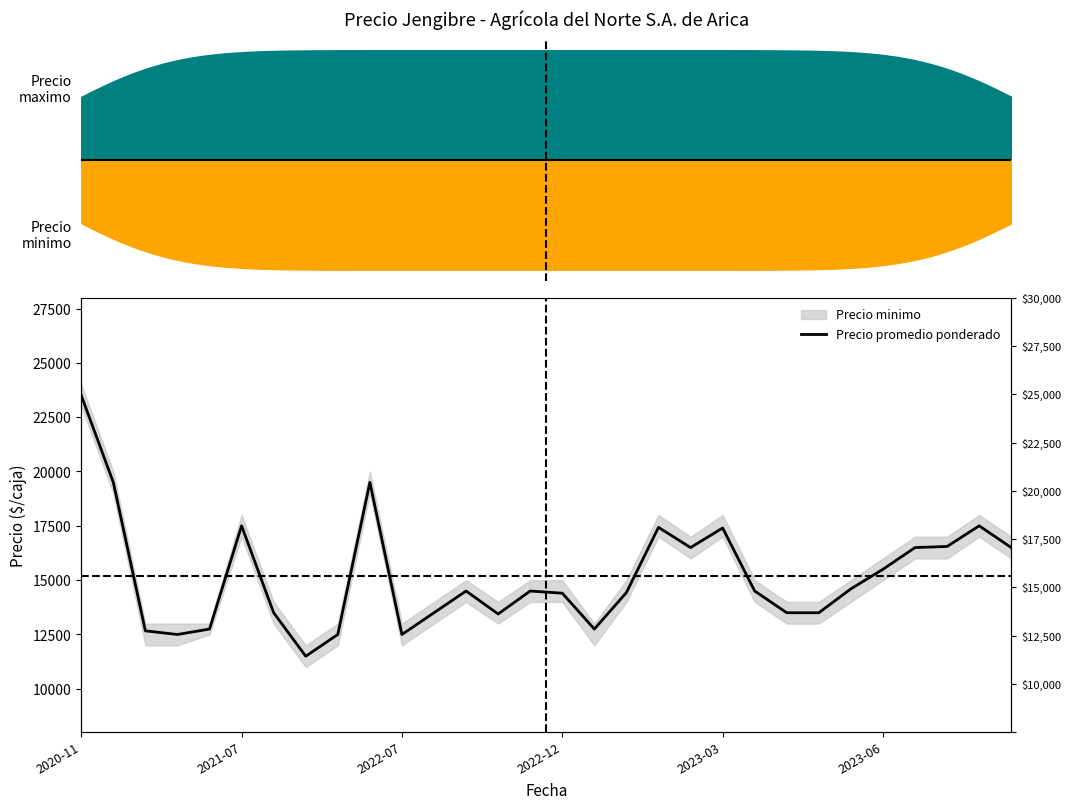

Where does the data first go above 14500?

2020-11